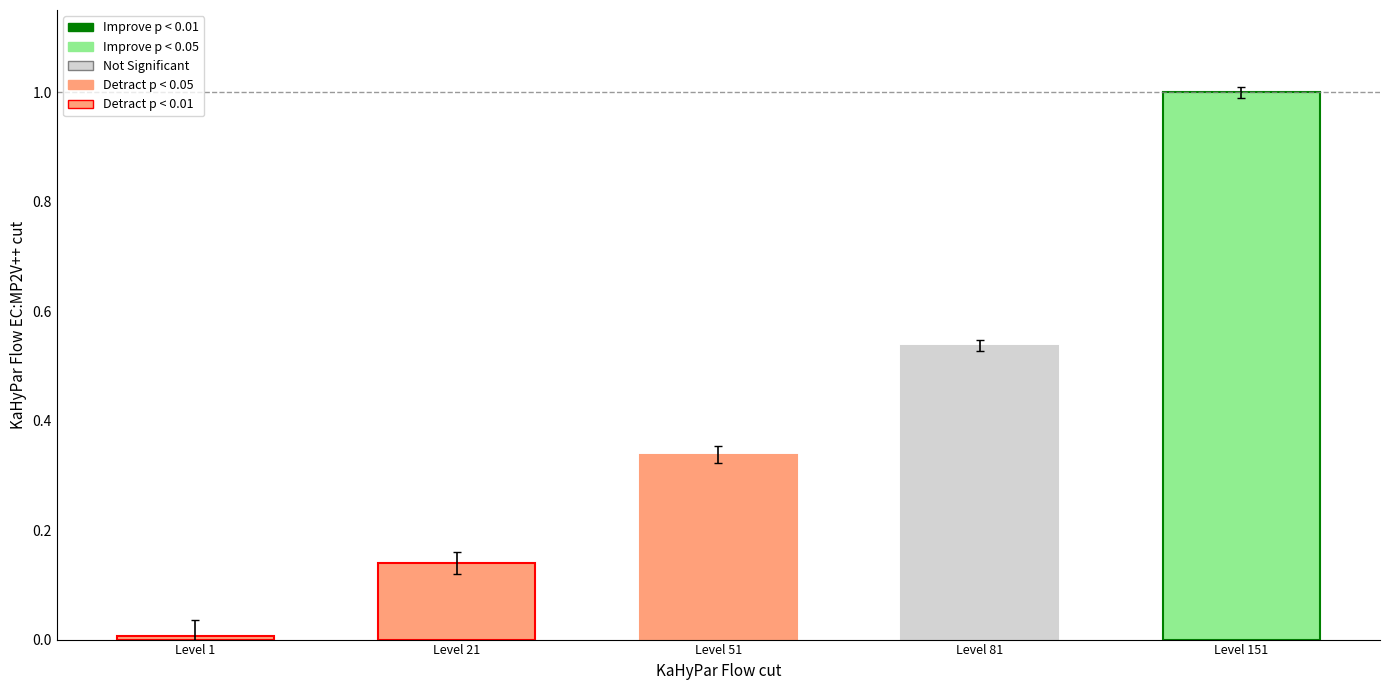

At which label is the value closest to 0?

Level 1